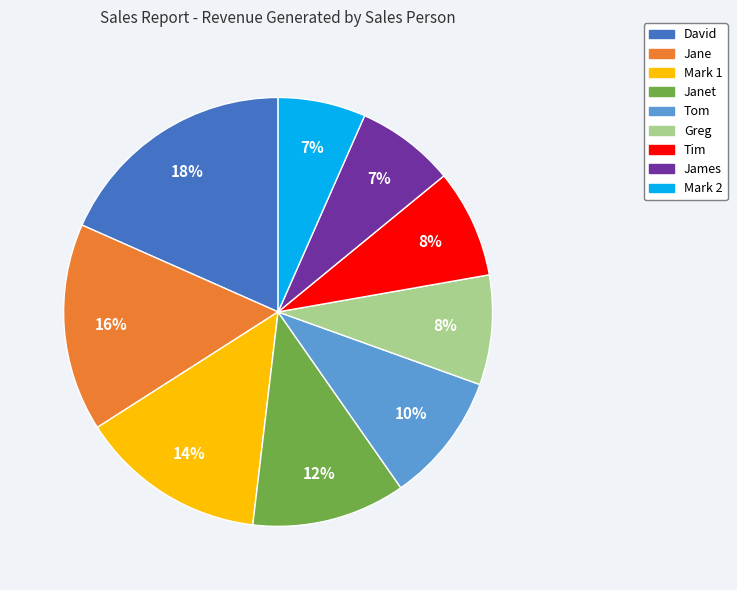

Does any single category account for the majority?

No